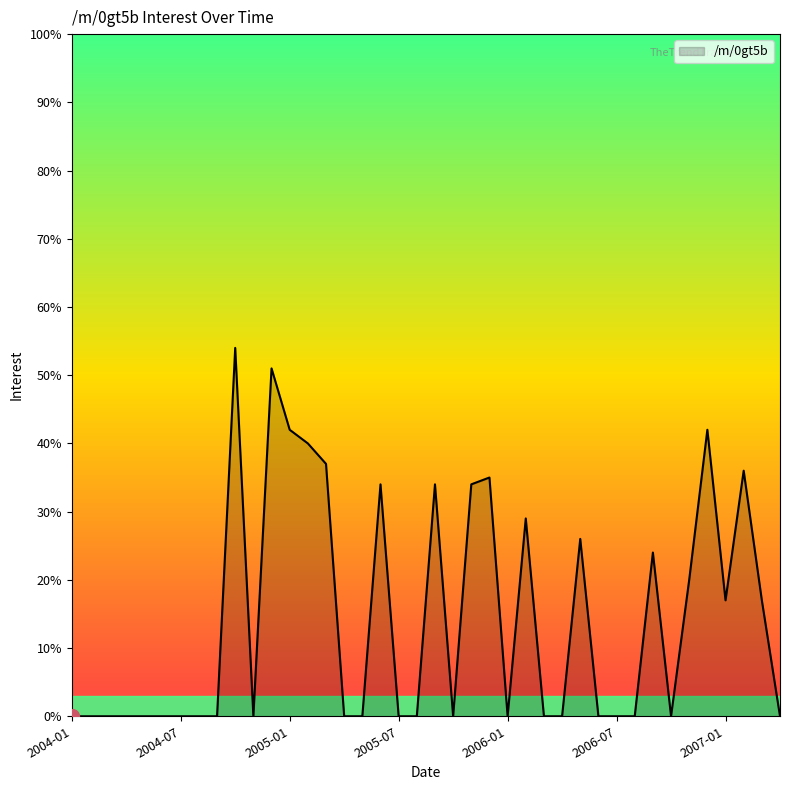

What is the maximum value shown in the chart?

54